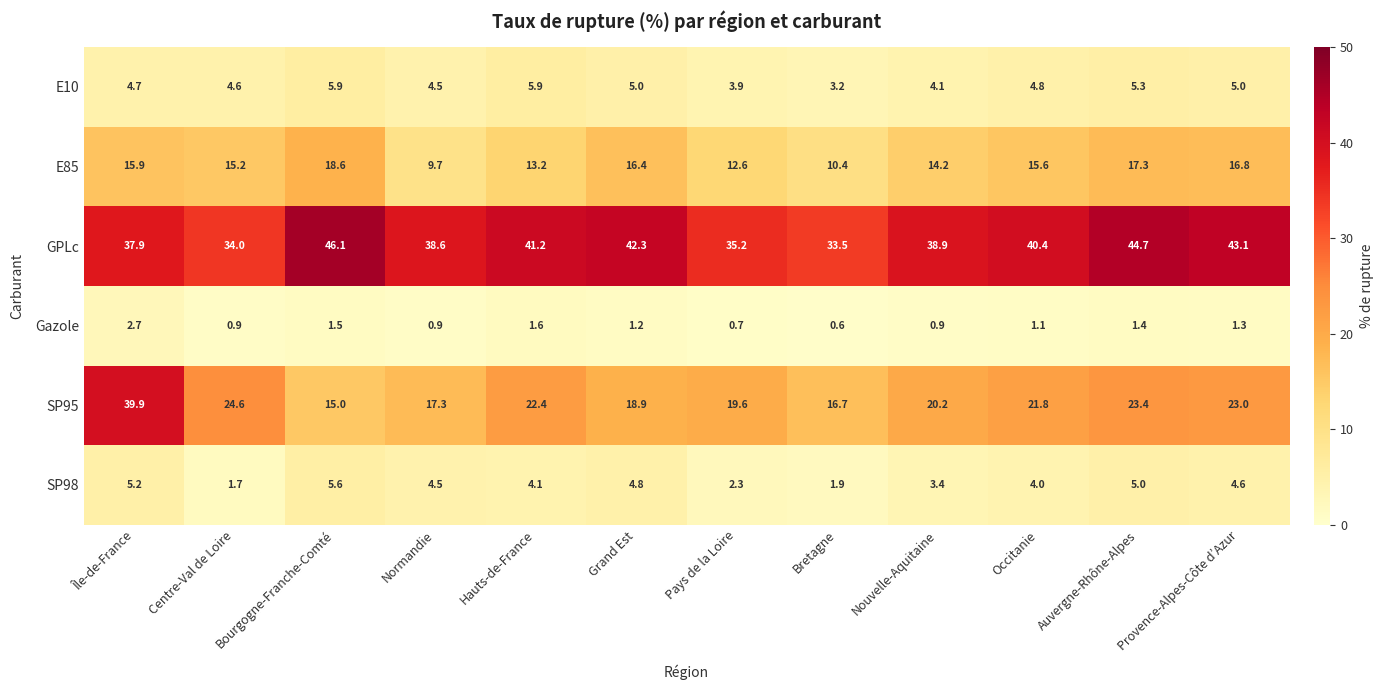

What is the greatest value displayed?

46.1